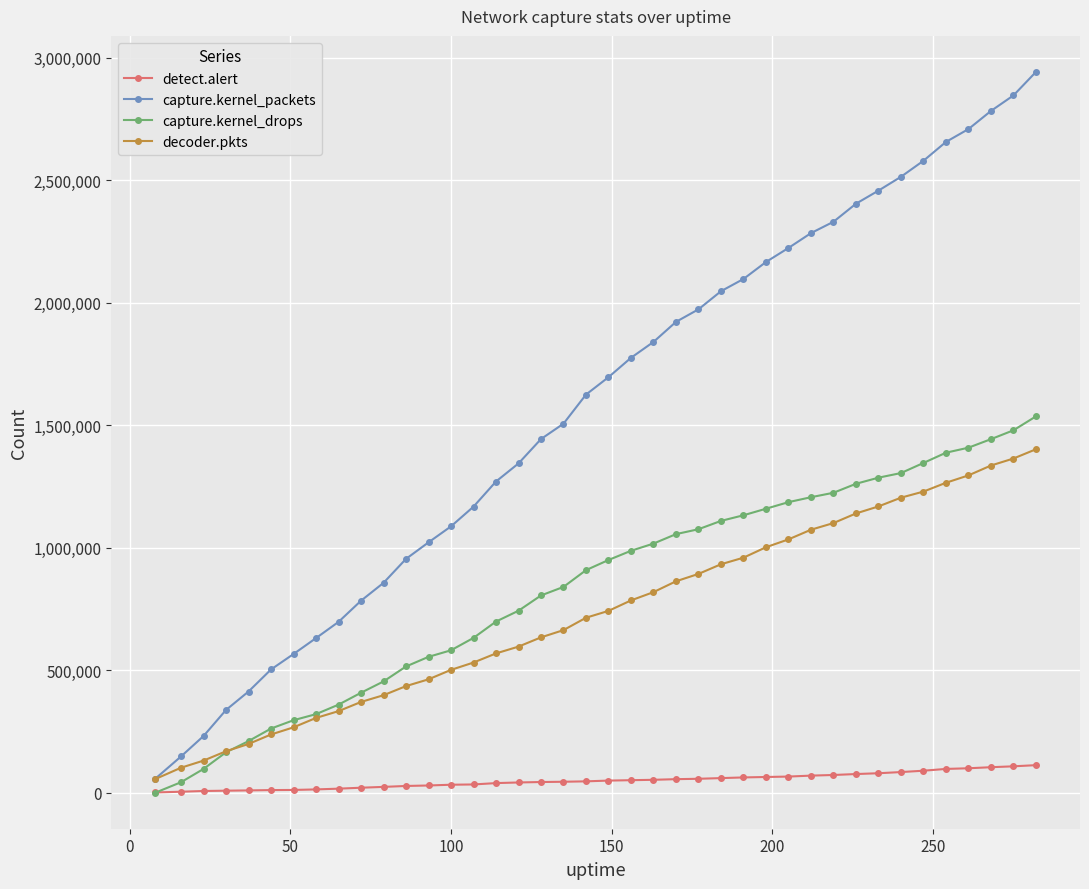

Which series has the largest range (max minus min)?

capture.kernel_packets